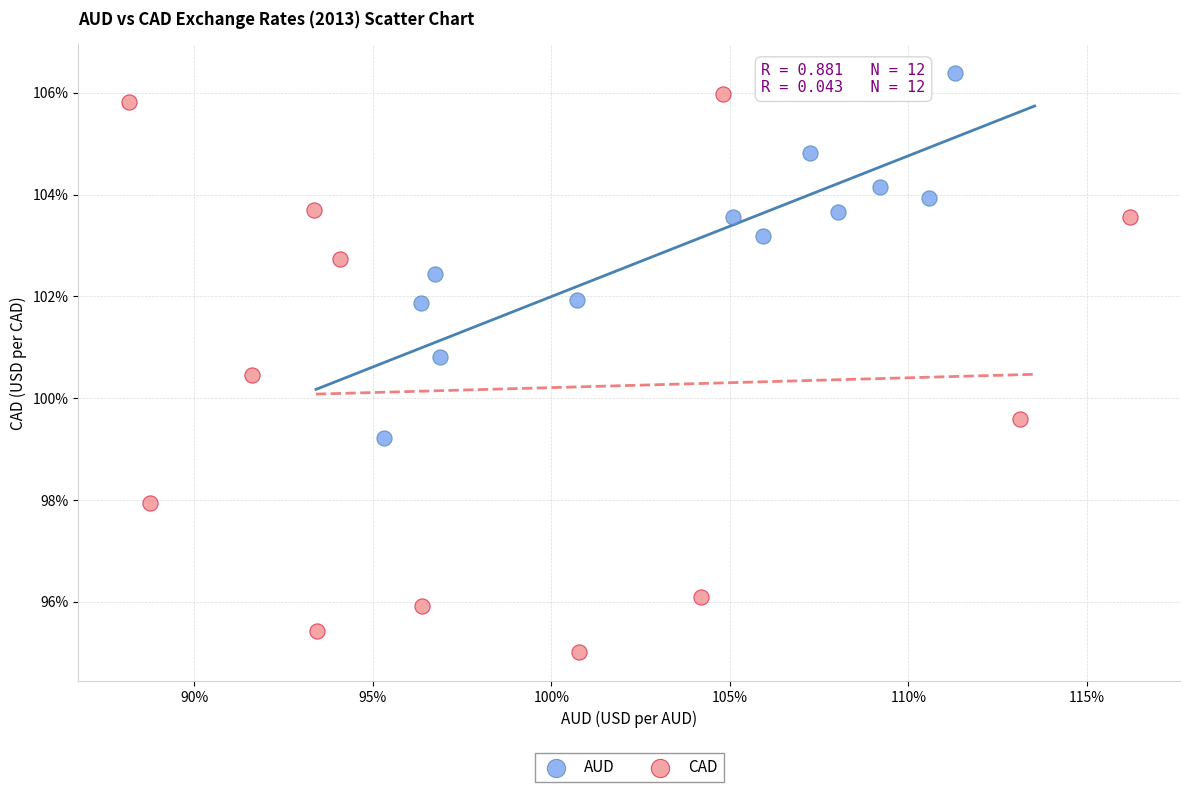

Which series reaches the maximum Y coordinate?

AUD